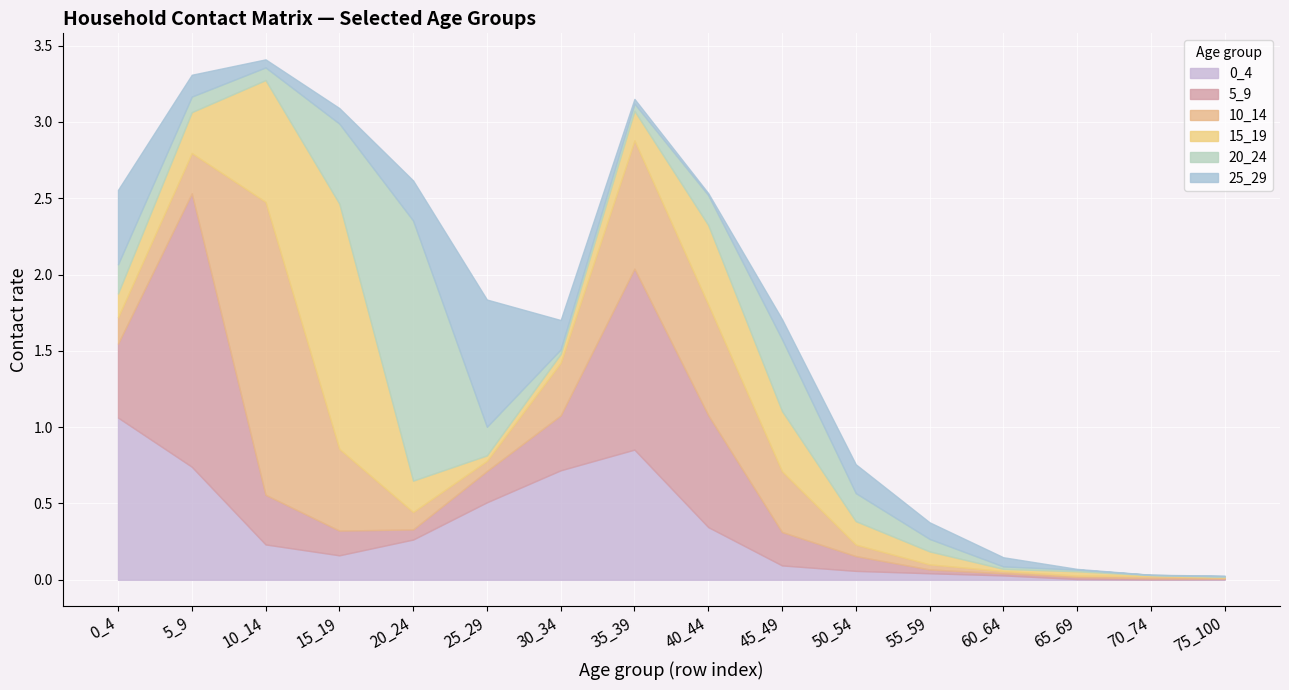

Which series has the widest spread of values?

10_14